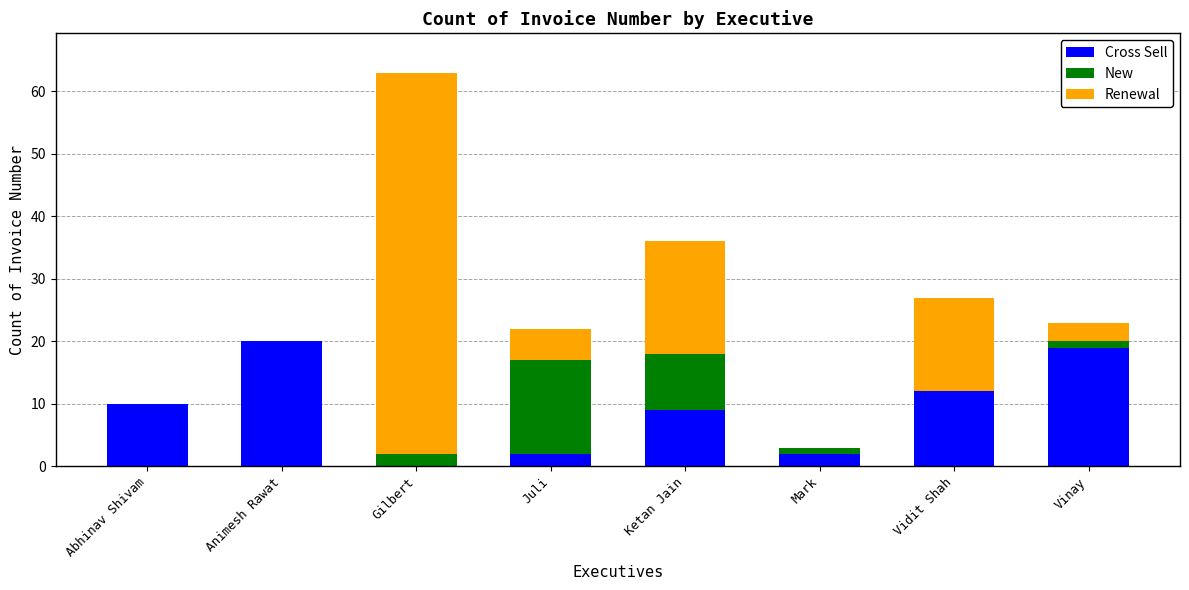

What is the sum of all Cross Sell values?

74